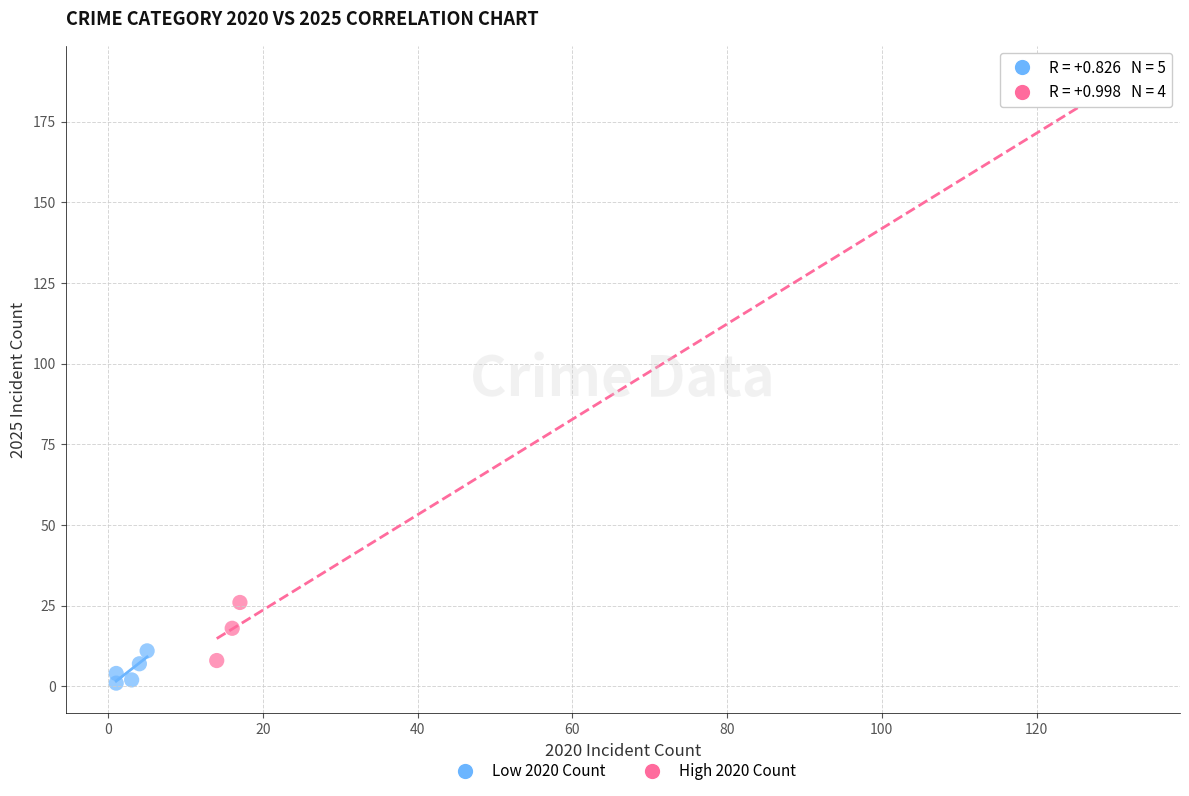

Which series reaches the maximum Y coordinate?

High 2020 Count